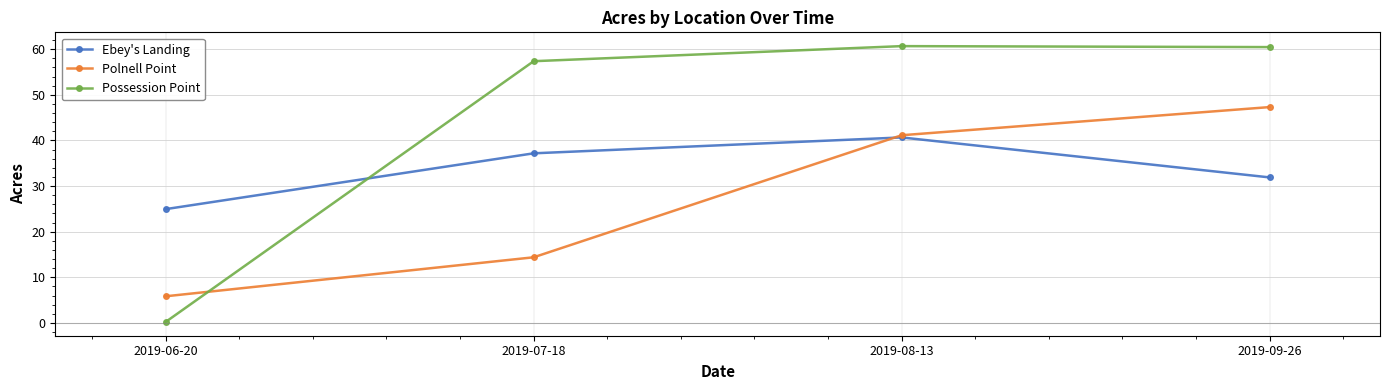

True or false: Ebey's Landing has a value of 25.0 at 2019-06-20.

True